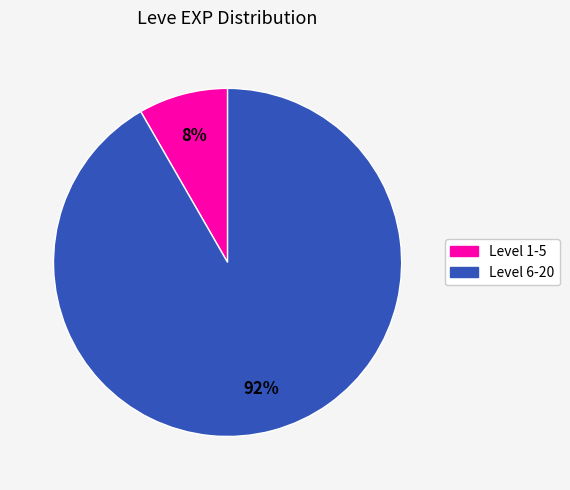

To the nearest percent, what is the average slice percentage?

50%